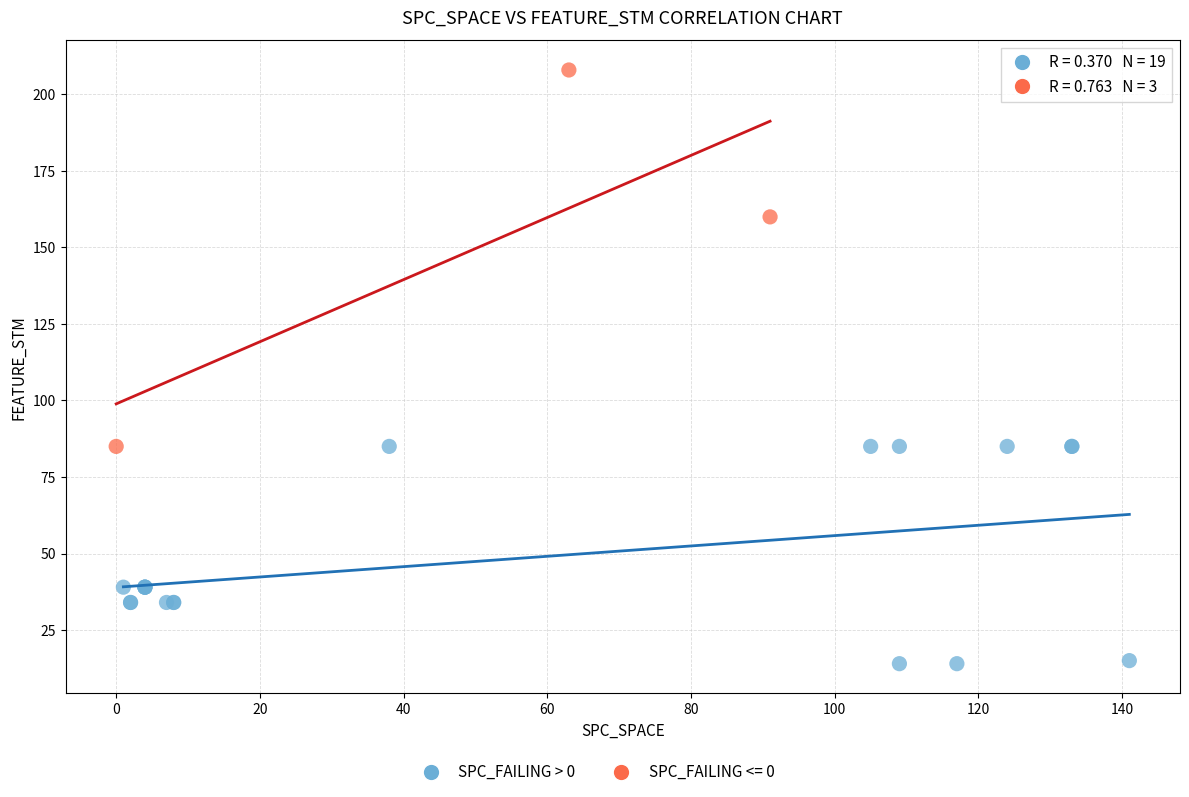

Which series reaches the maximum Y coordinate?

SPC_FAILING <= 0